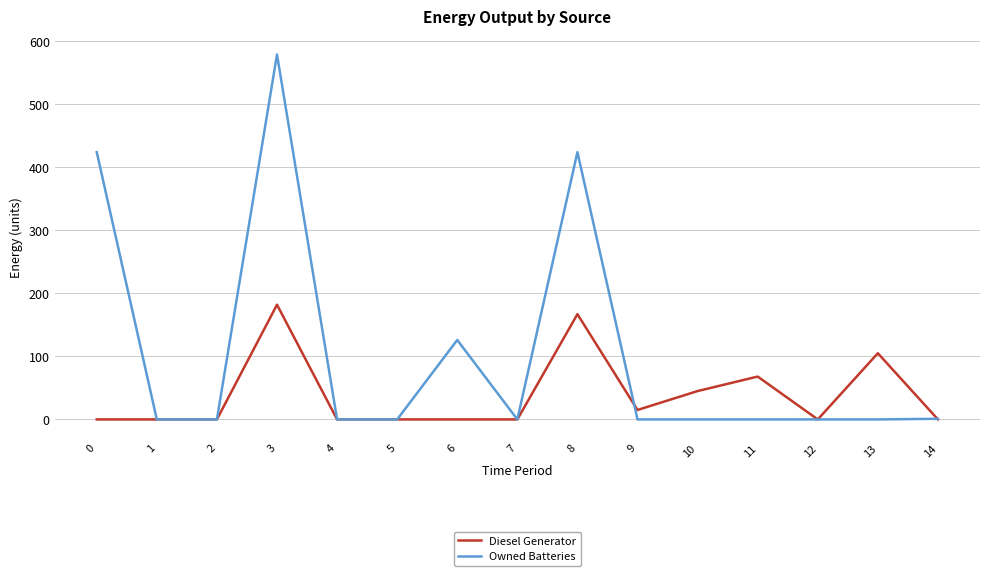

Rank the series by their maximum value, from highest to lowest.

Owned Batteries, Diesel Generator